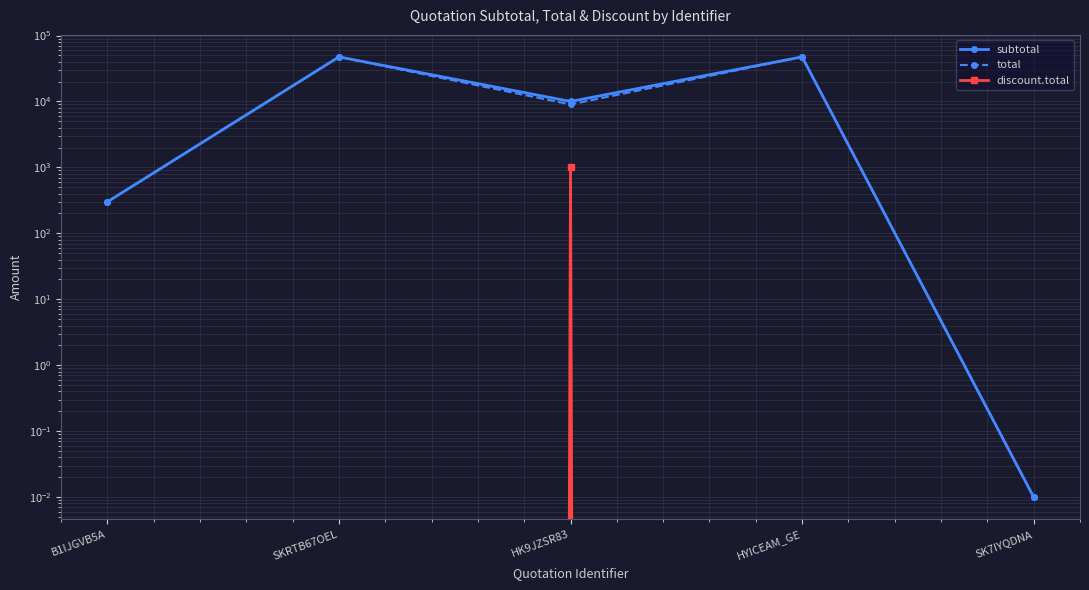

At which label is subtotal closest to 23685?

HK9JZSR83